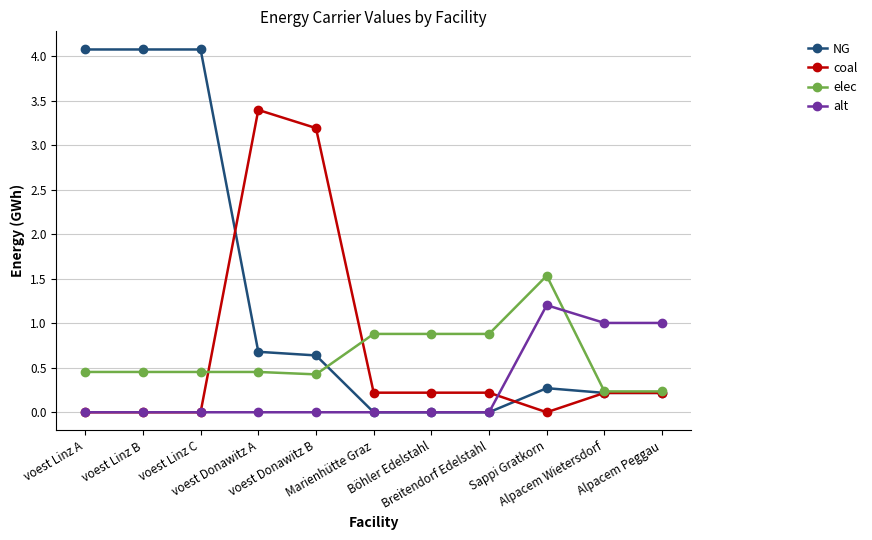

True or false: alt has more than 0 interior local peaks.

True